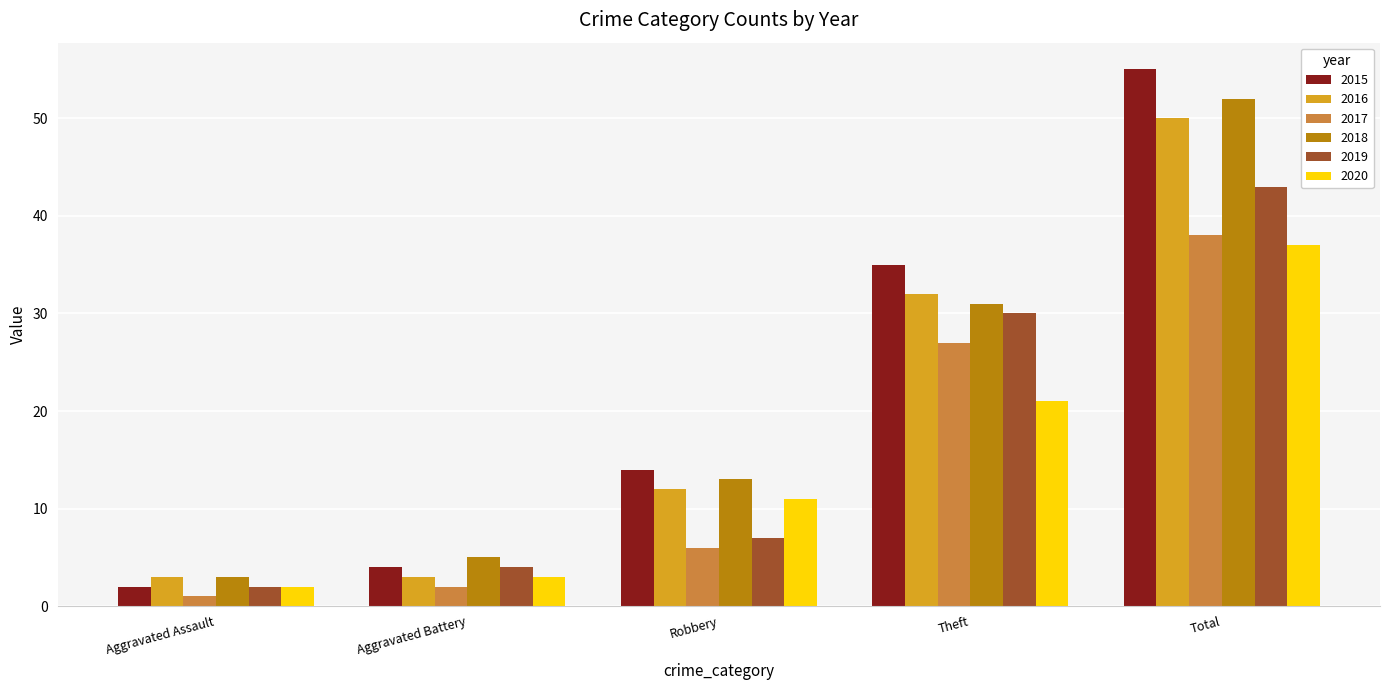

Rank the series by their maximum value, from highest to lowest.

2015, 2018, 2016, 2019, 2017, 2020